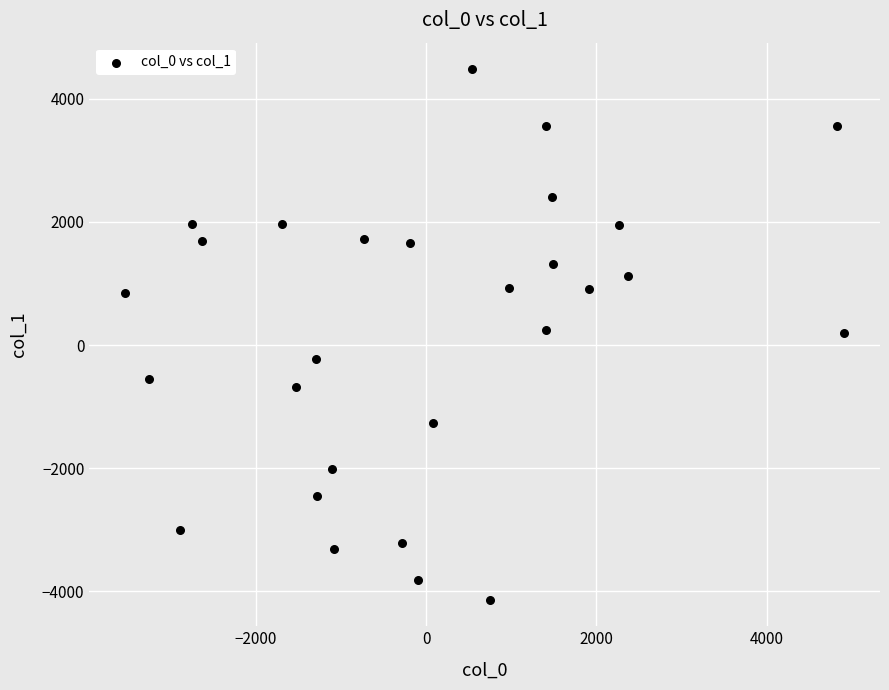

What is the range of X values (max minus min)?

8438.7